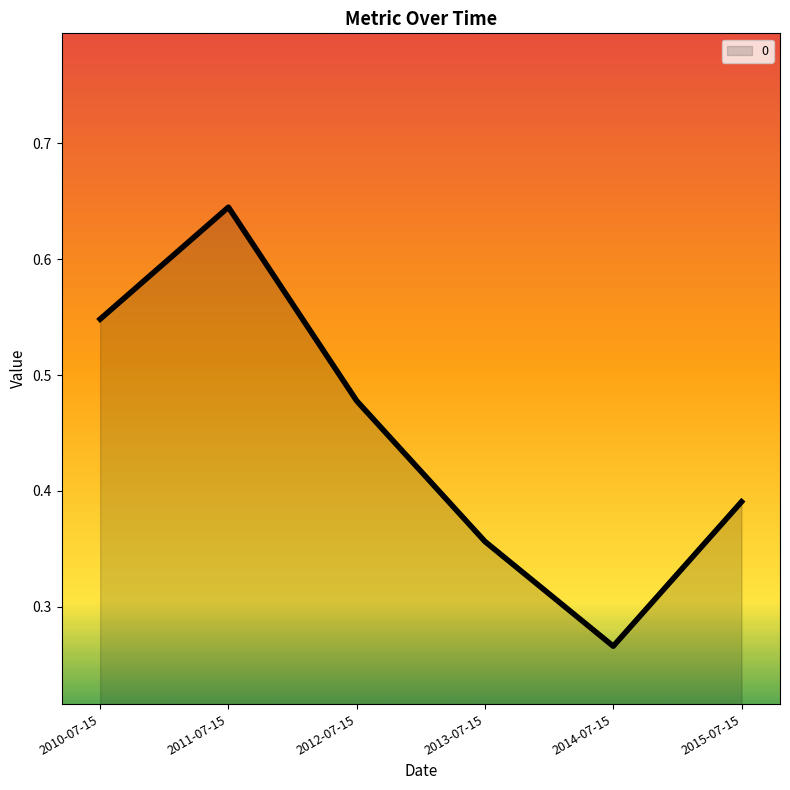

What is the sum of the values at 2015-07-15 and 2010-07-15?

0.9